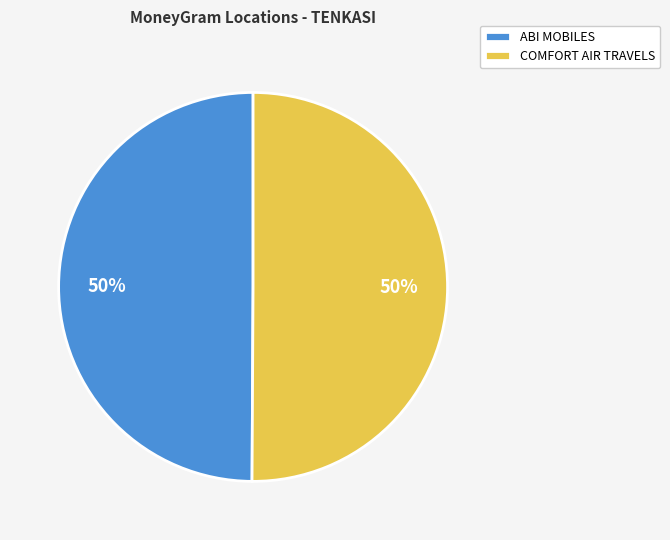

What is the ratio of the value at ABI MOBILES to the value at COMFORT AIR TRAVELS?

1.0